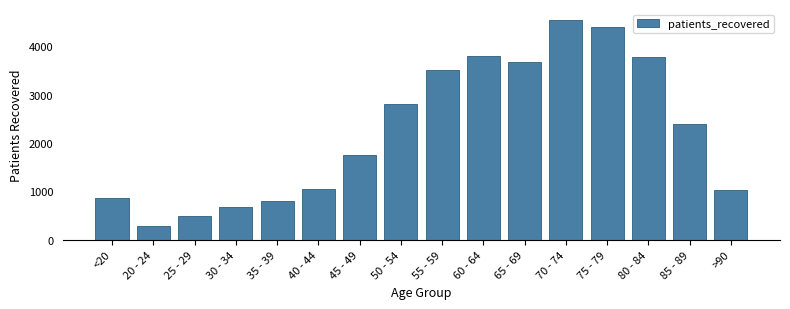

Reading left to right, list all the values displayed in this chart.

<20=869	20 - 24=287	25 - 29=483	30 - 34=688	35 - 39=794	40 - 44=1056	45 - 49=1747	50 - 54=2798	55 - 59=3513	60 - 64=3801	65 - 69=3668	70 - 74=4545	75 - 79=4399	80 - 84=3778	85 - 89=2387	>90=1029